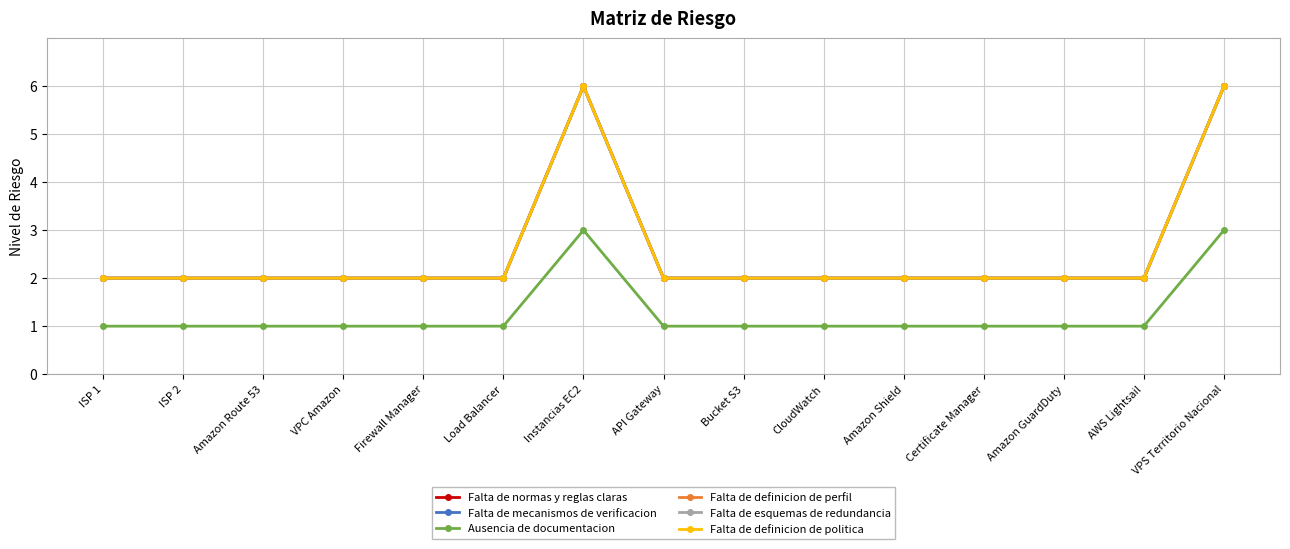

Is this an area chart (filled region under the line)?

No